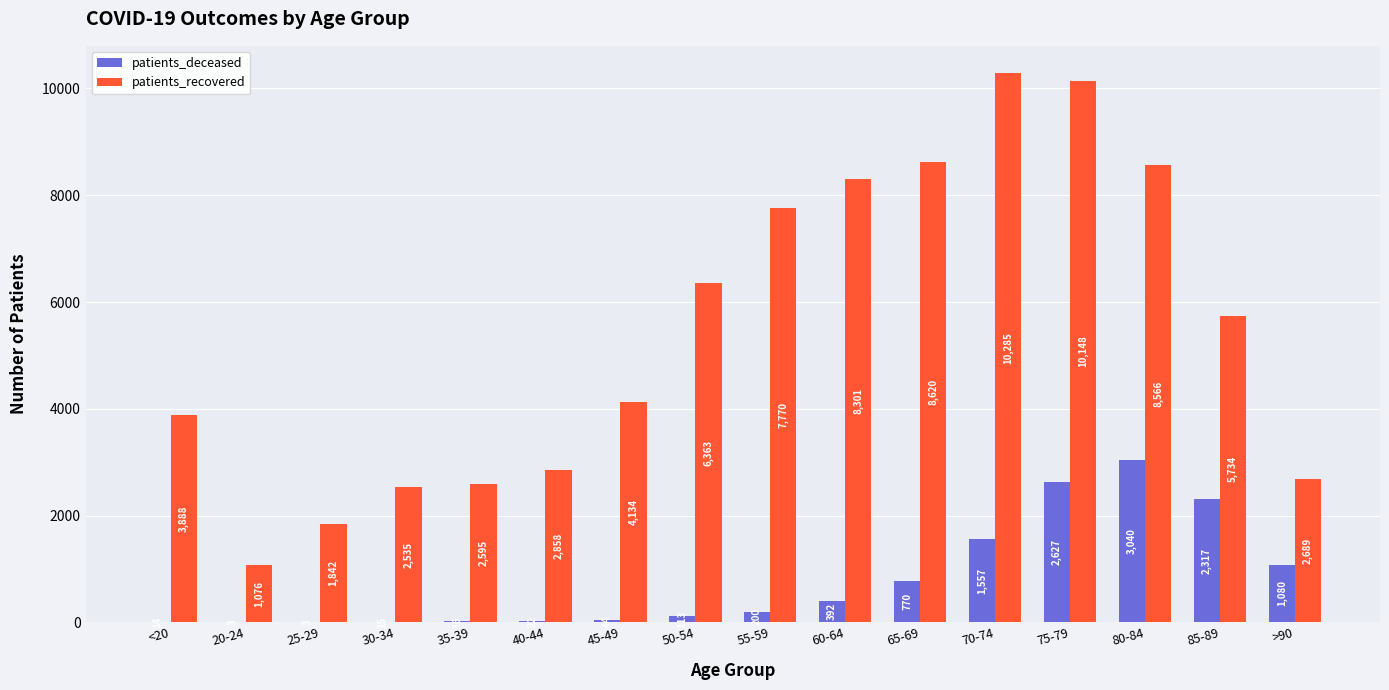

Between 35-39 and 75-79, which series saw the biggest shift?

patients_recovered